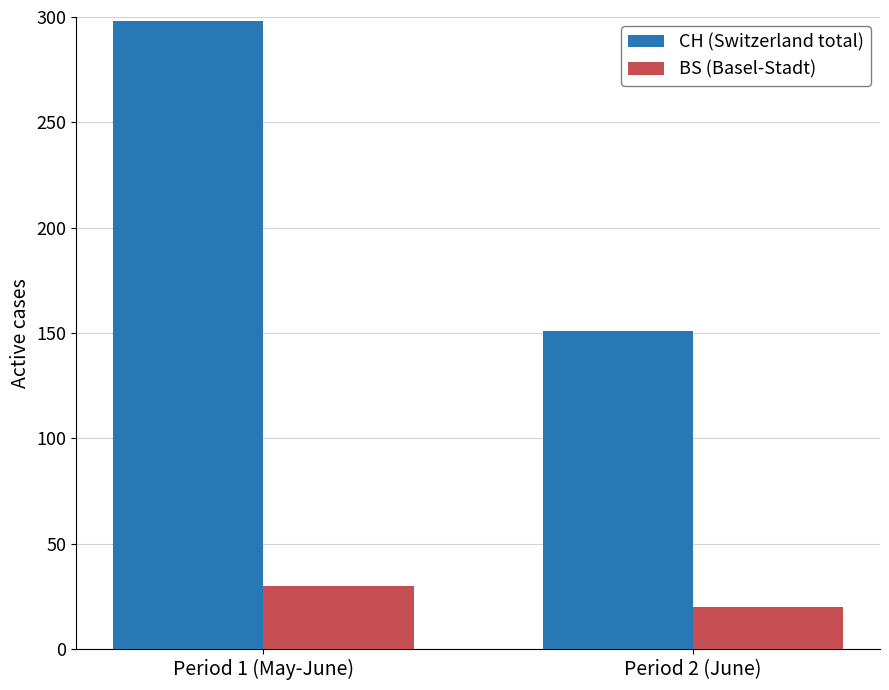

Count the CH (Switzerland total) values in the range 151 to 298.

2